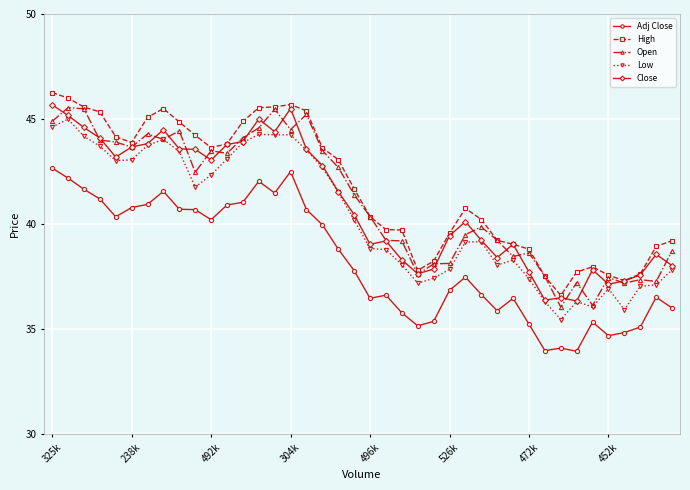

True or false: Open has more than 1 points higher than both neighbors.

True